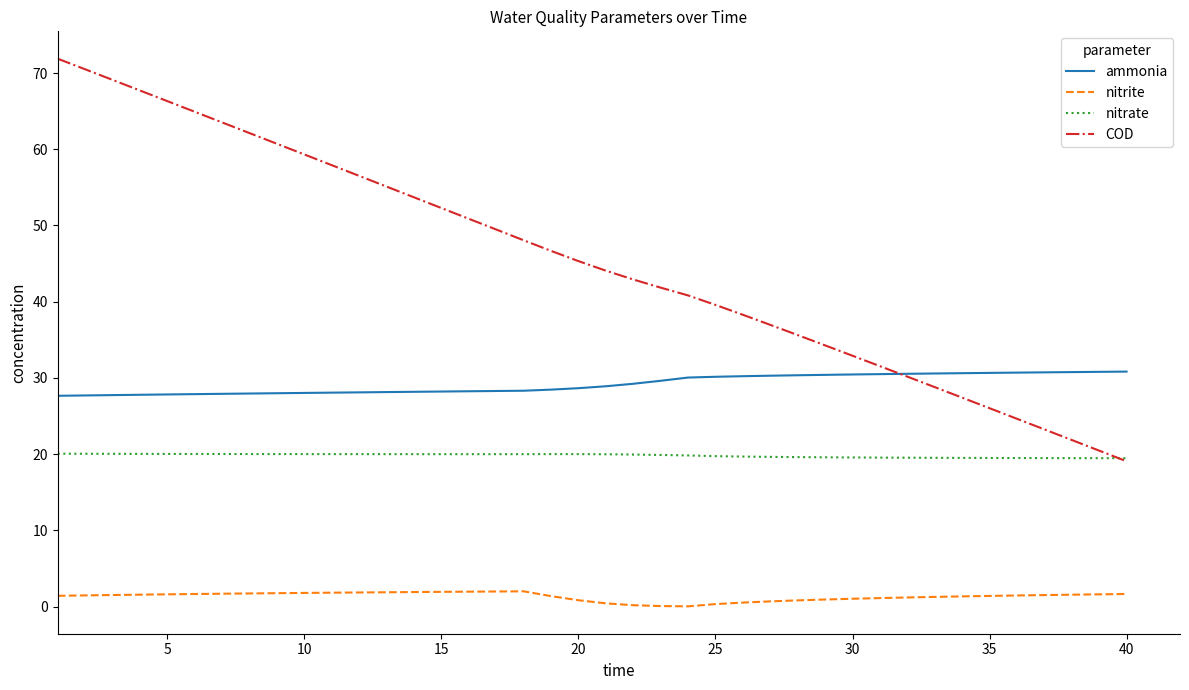

List the series in order of their peak value, highest first.

COD, ammonia, nitrate, nitrite